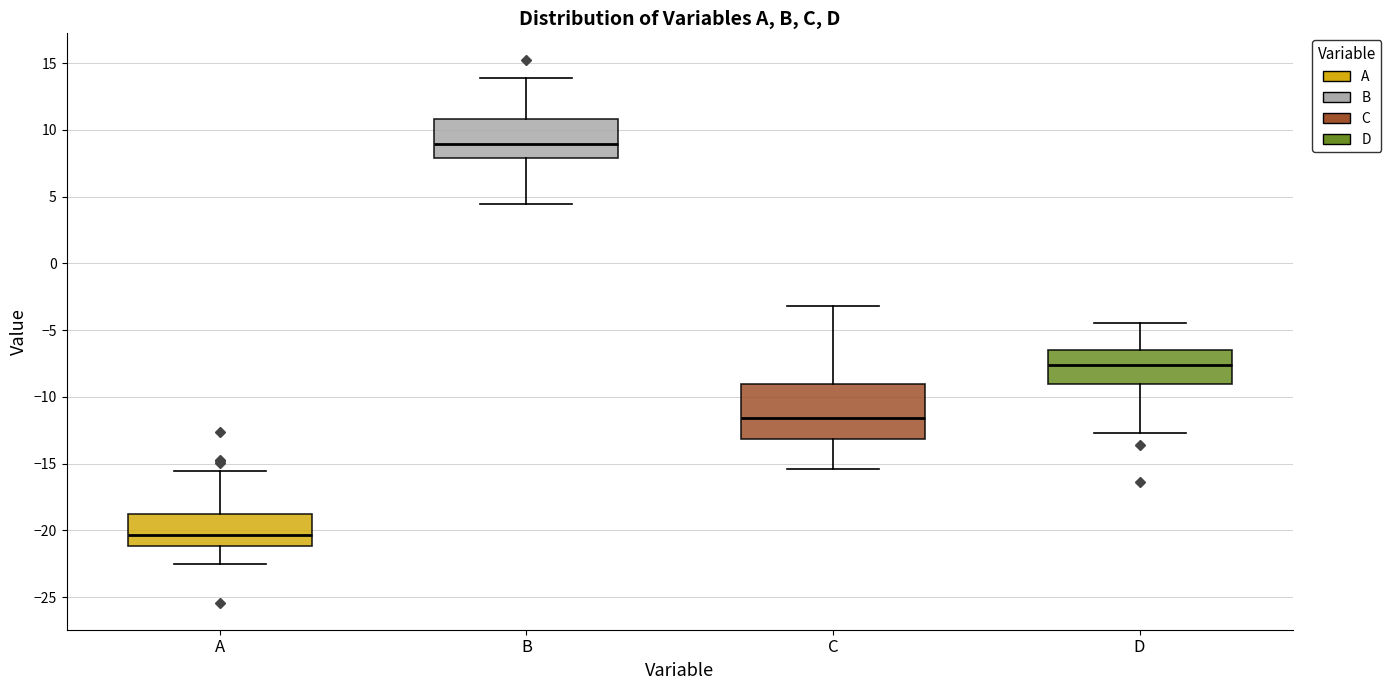

Reading left to right, transcribe this box plot: for each box, give where its median line is, the range the box spans, and where its two whiskers end, as read against the y-axis. The values are not printed on the chart, so give them approximately, as read against the axis.

A: median -20.5, box -21.0 to -19.0, whiskers -22.5 to -15.5
B: median 9.0, box 8.0 to 11.0, whiskers 4.5 to 14.0
C: median -11.5, box -13.0 to -9.0, whiskers -15.5 to -3.0
D: median -7.5, box -9.0 to -6.5, whiskers -12.5 to -4.5